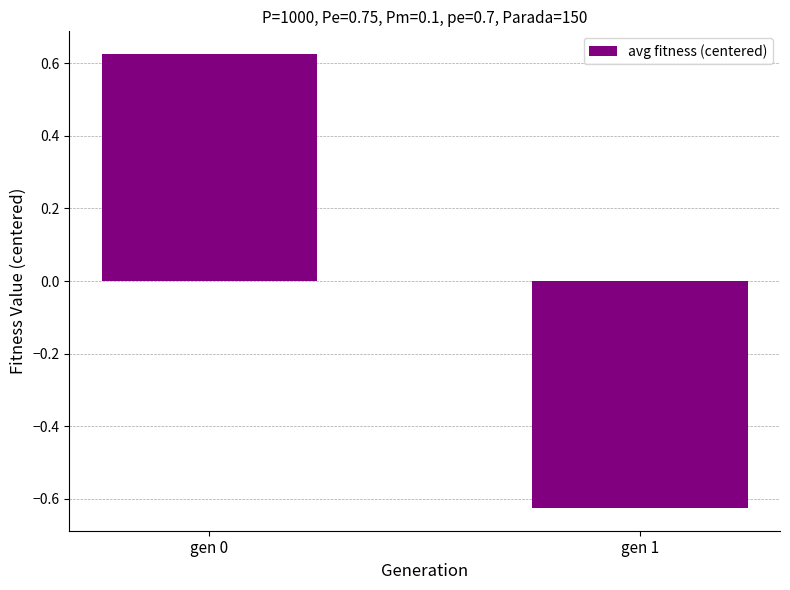

At which category does the chart reach its minimum across all series?

gen 1